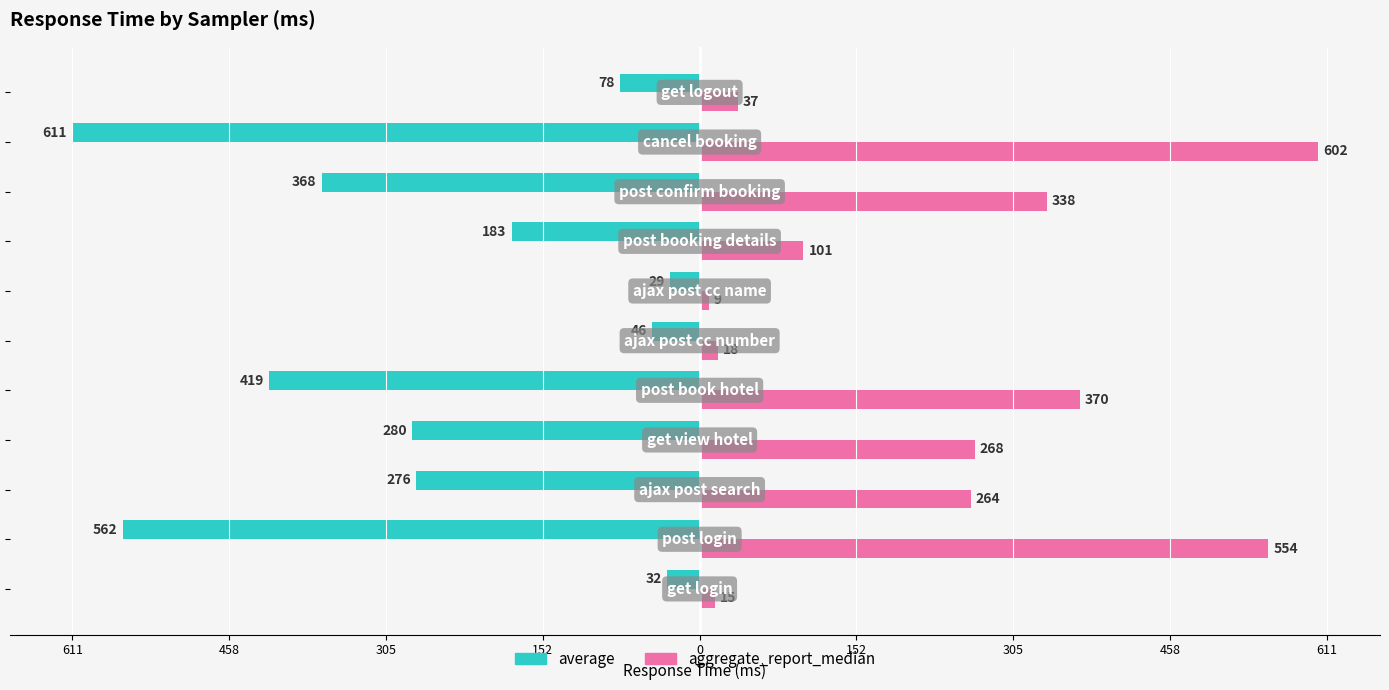

What are all the series names shown in the legend?

average, aggregate_report_median